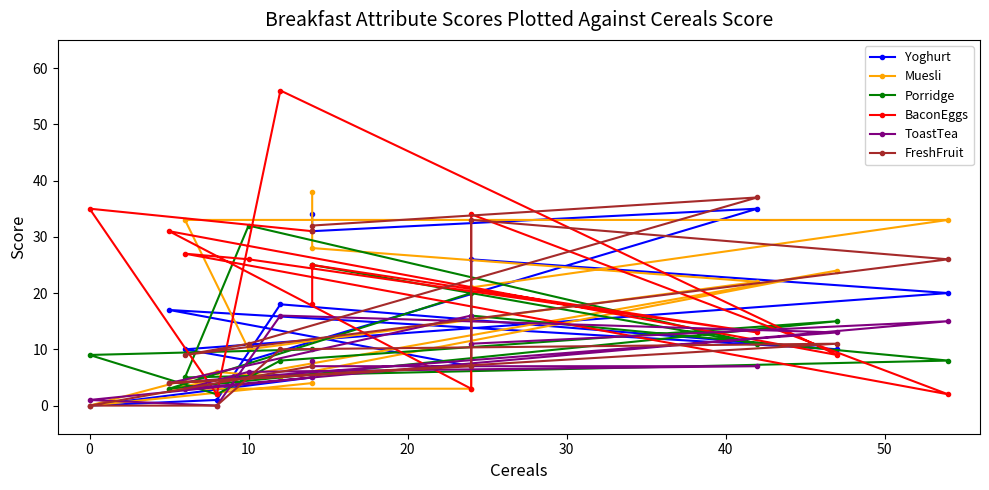

Between which two adjacent categories do Porridge and Muesli first intersect?

10 and 20